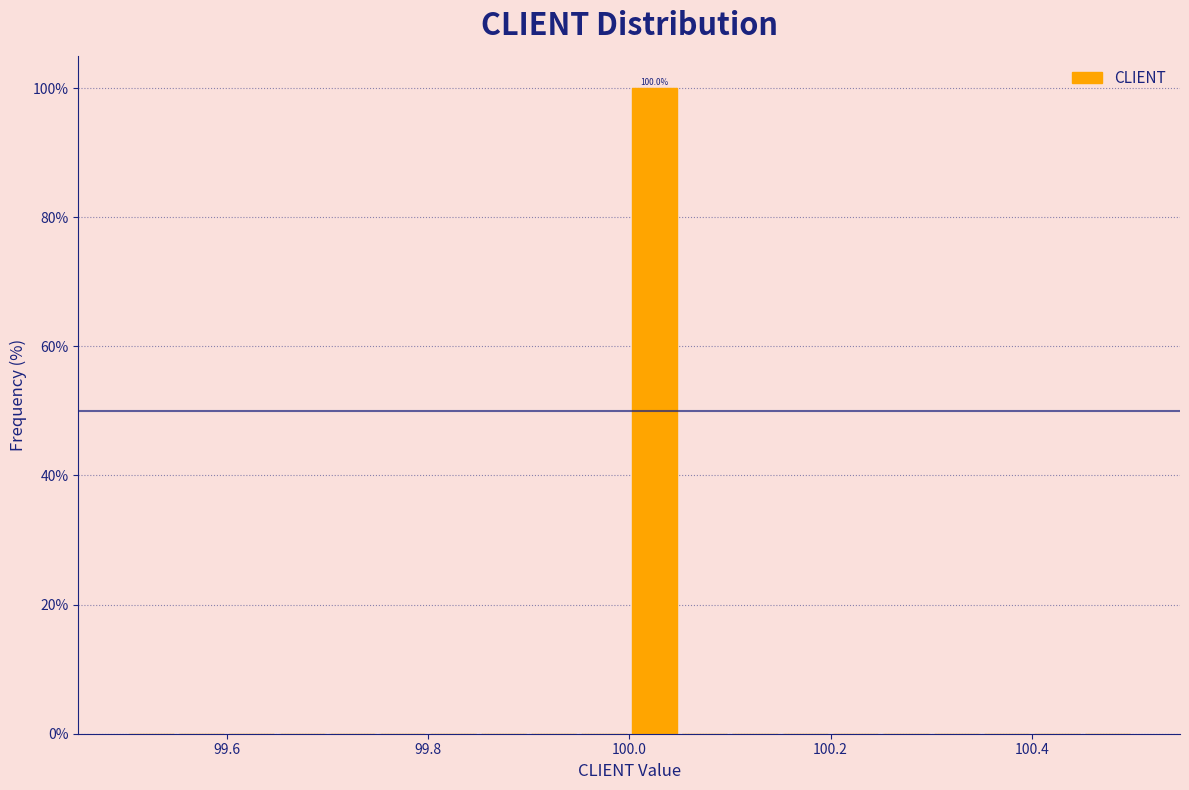

Around what value on the x-axis is the tallest bar? Give the approximate position of its centre, as read against the axis.

100.02